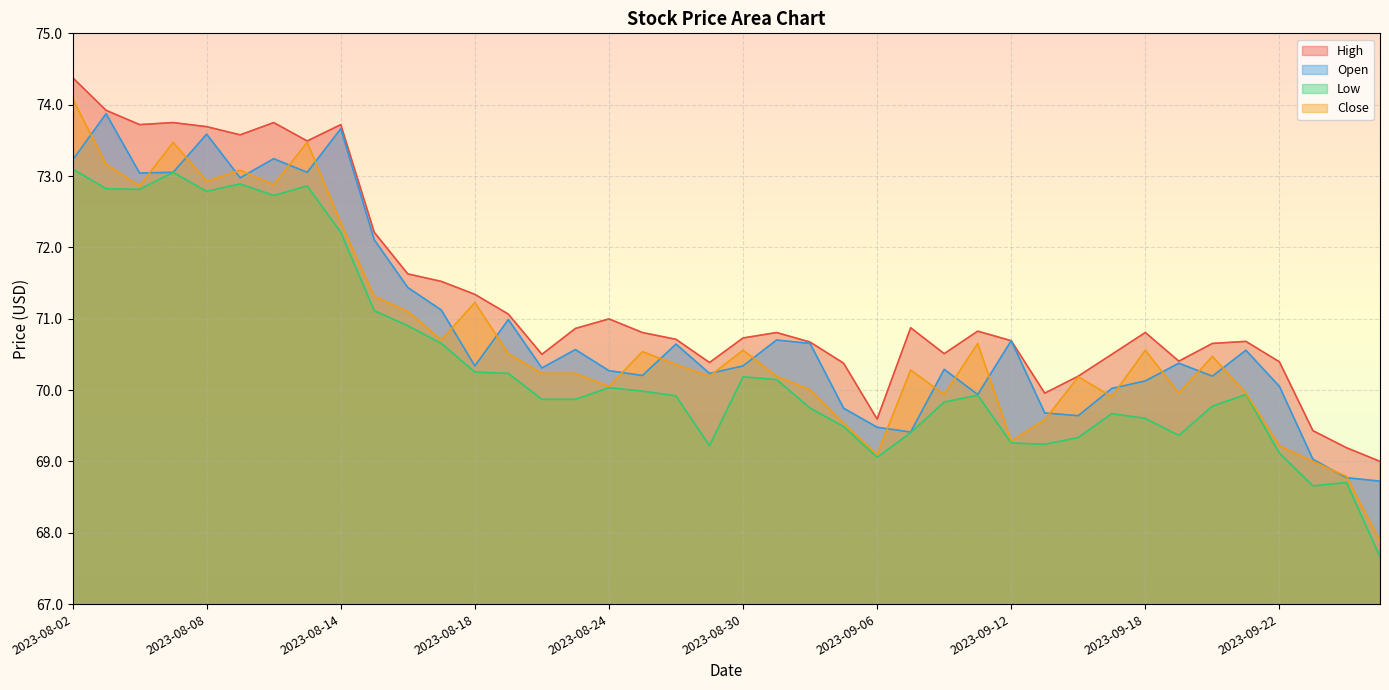

The value of High at 2023-09-13 is 104.9. True or false?

False